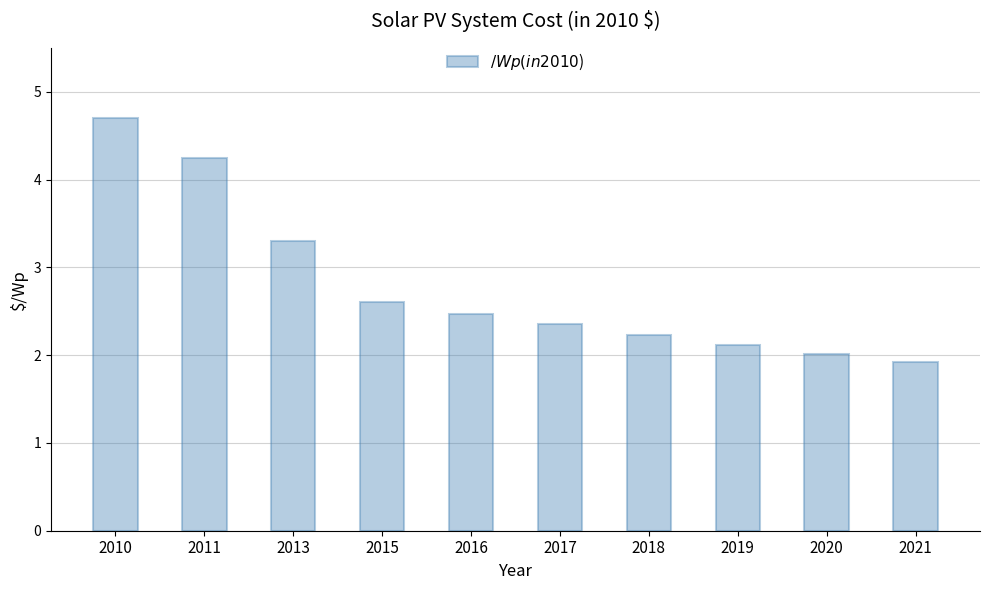

What is the maximum value shown in the chart?

4.7